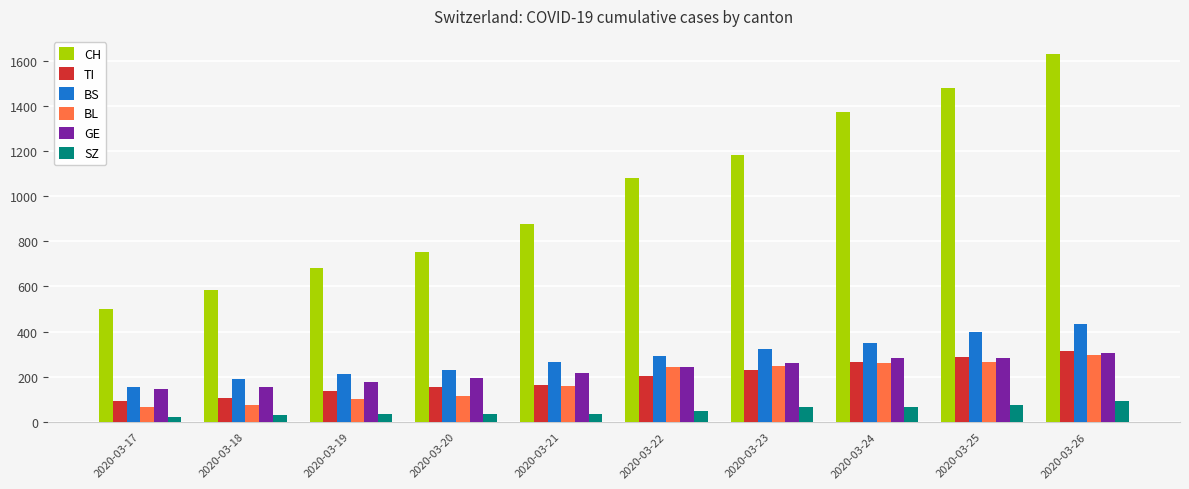

What is the difference between the maximum and minimum values in the SZ series?

72